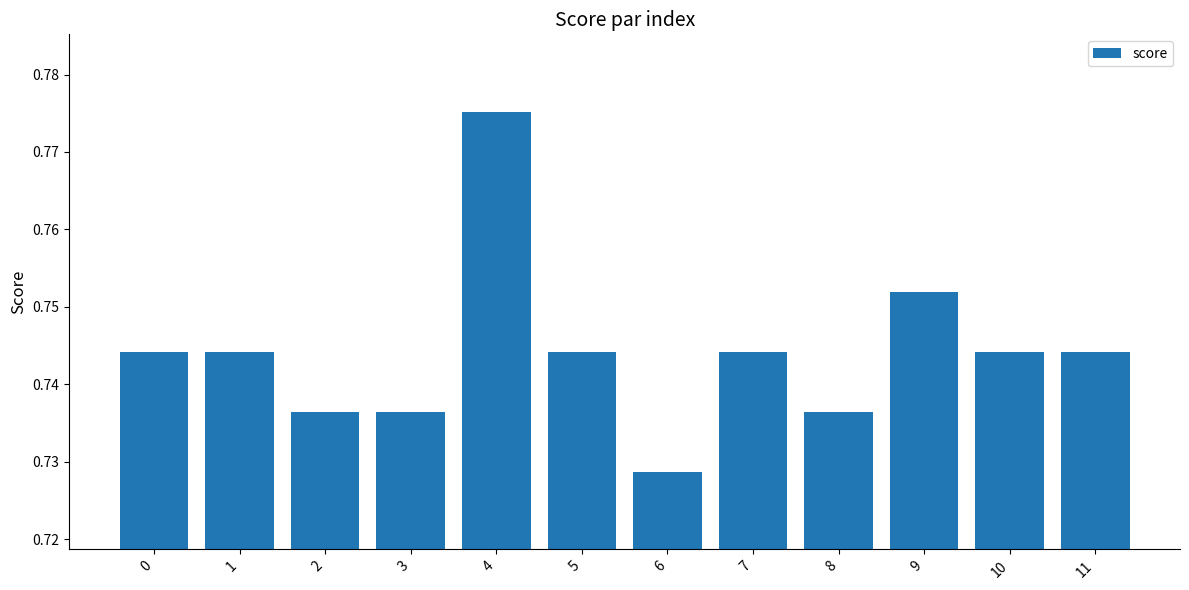

What is the sum of all values?

8.9